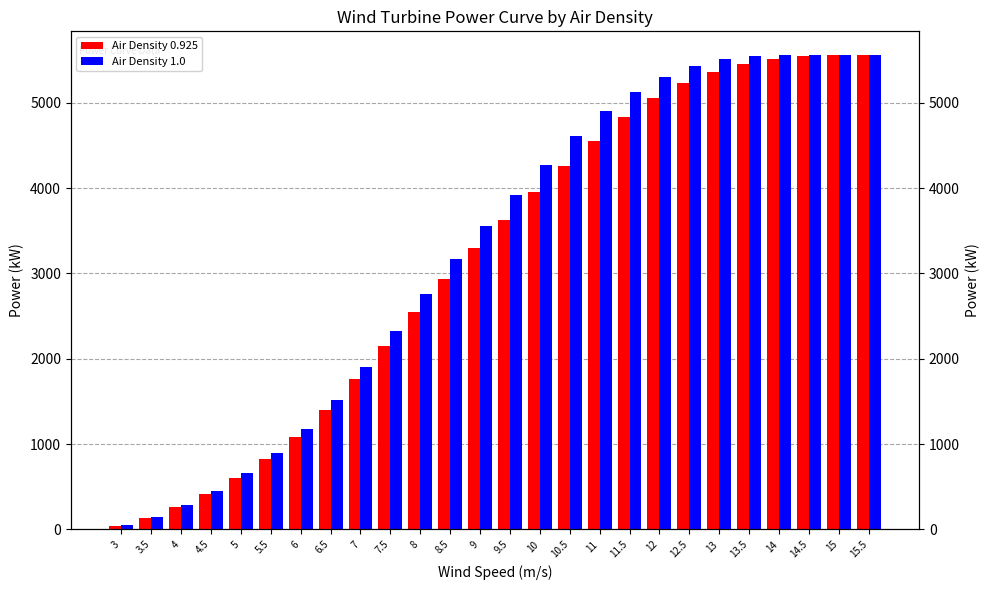

Rank the series by their maximum value, from highest to lowest.

Air Density 0.925, Air Density 1.0